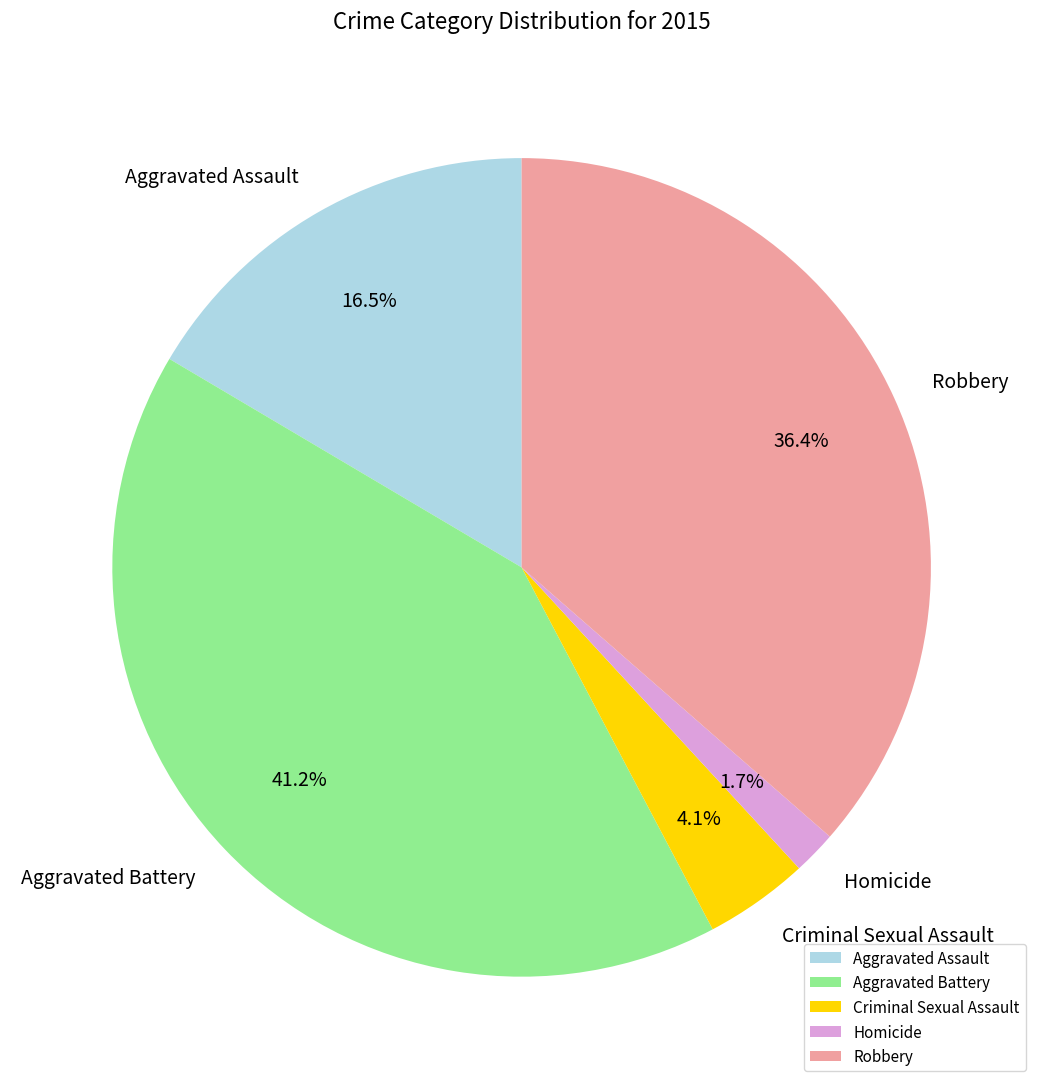

True or false: Aggravated Assault accounts for 22% of the total.

False